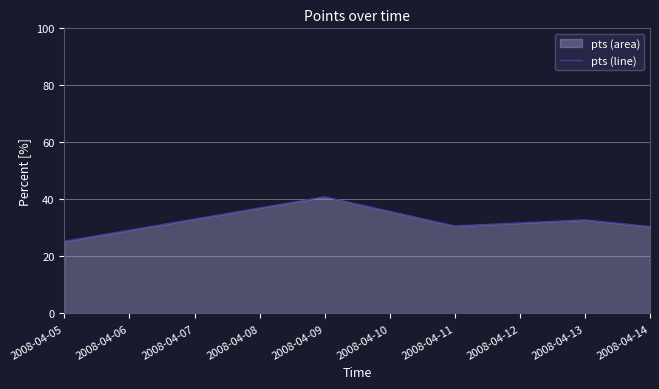

What is the greatest value displayed?

40.9